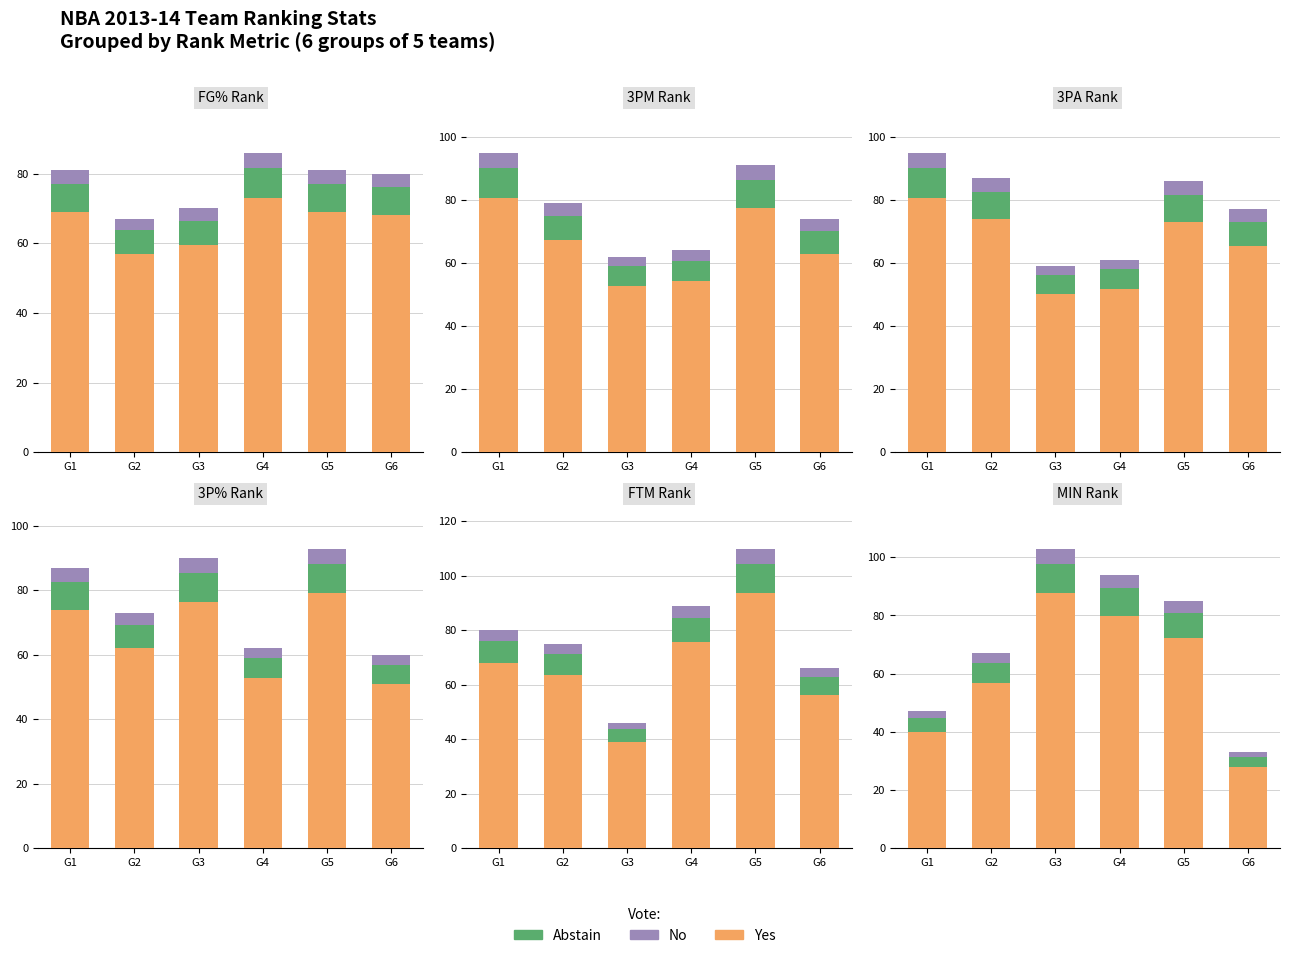

True or false: Abstain has a value of 4.7 at G1.

True